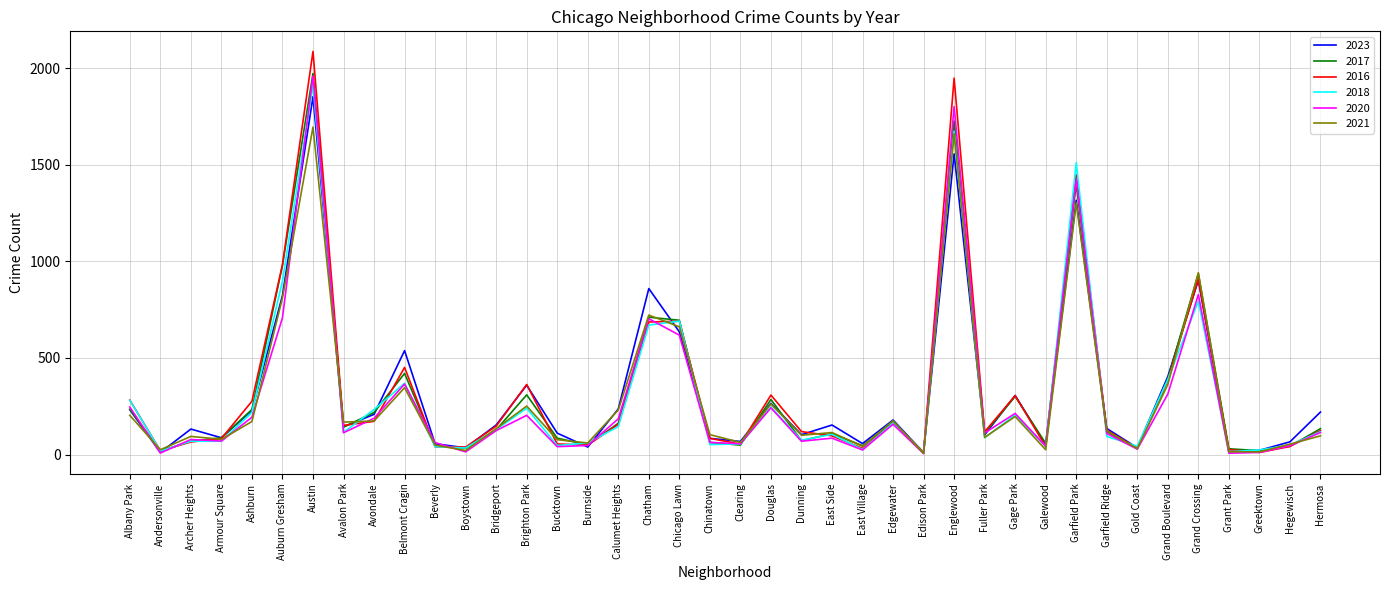

True or false: 2023 and 2021 cross at least once.

True